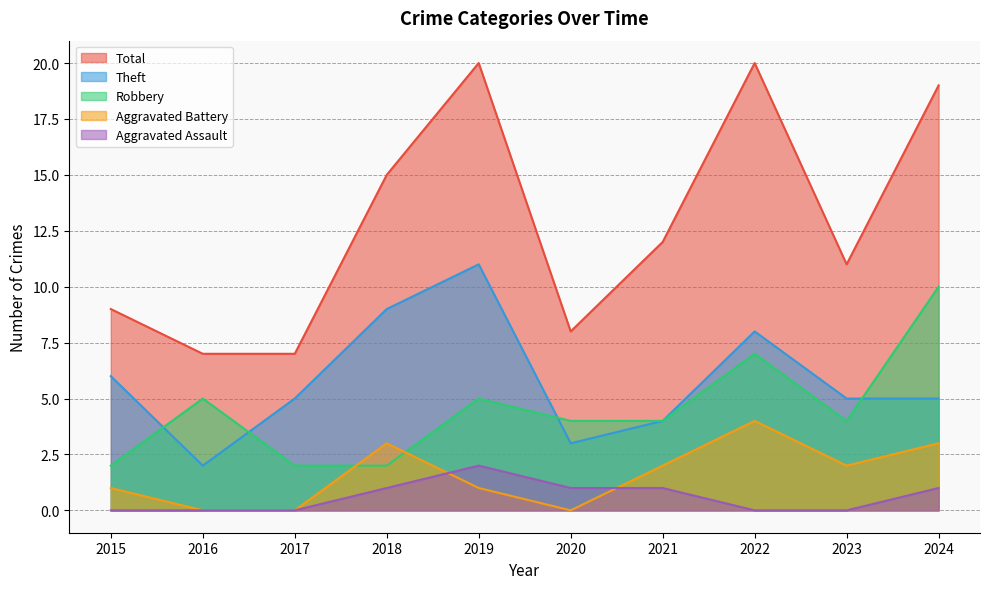

What is the total value across all series at 2021?

23